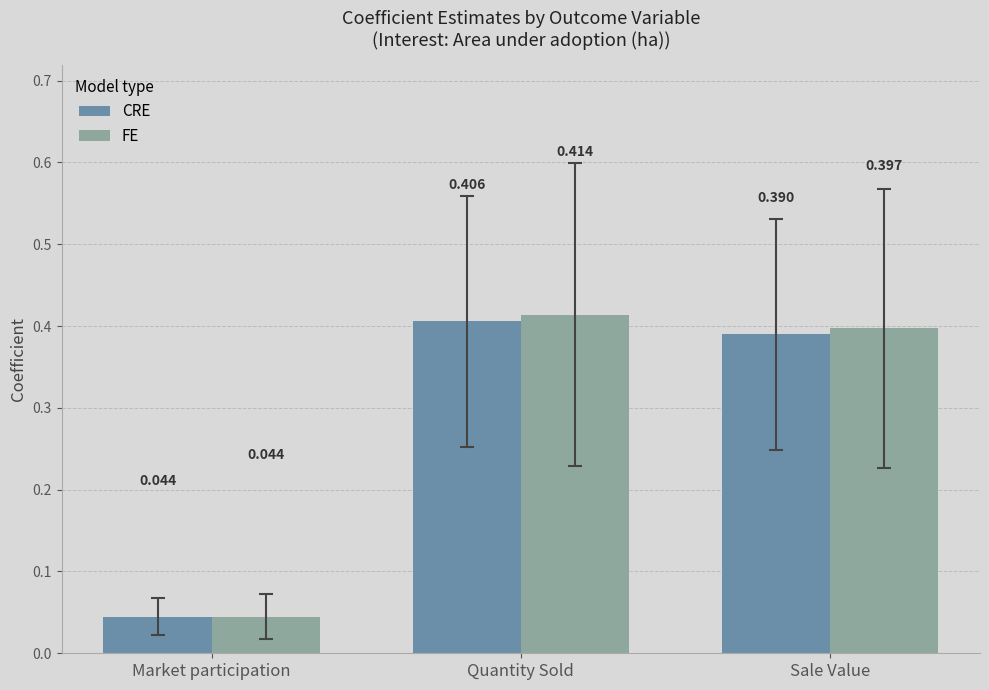

List the series in order of their overall mean, highest first.

FE, CRE